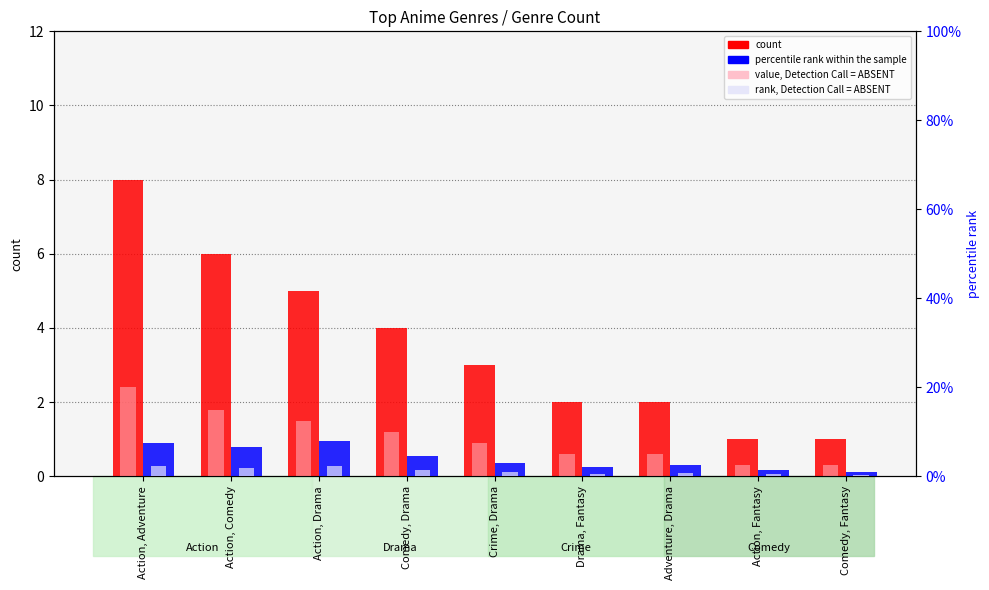

At Action, Fantasy, list the series in order from smallest to largest.

value, Detection Call = ABSENT, rank, Detection Call = ABSENT, count, percentile rank within the sample